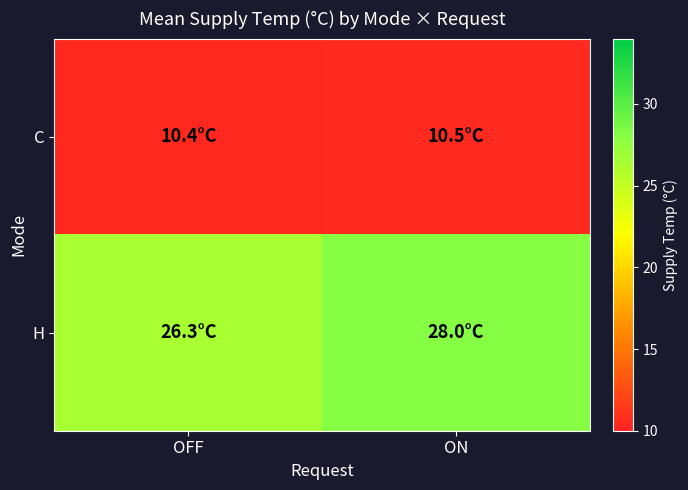

Rank the series by their maximum value, from lowest to highest.

C, H